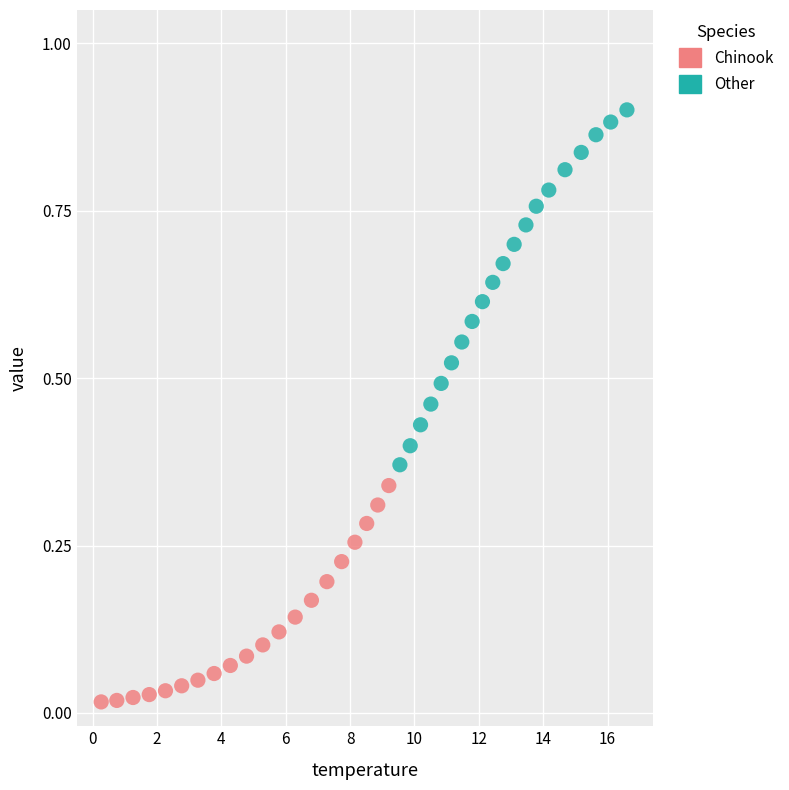

Which series contains the highest Y value?

Other